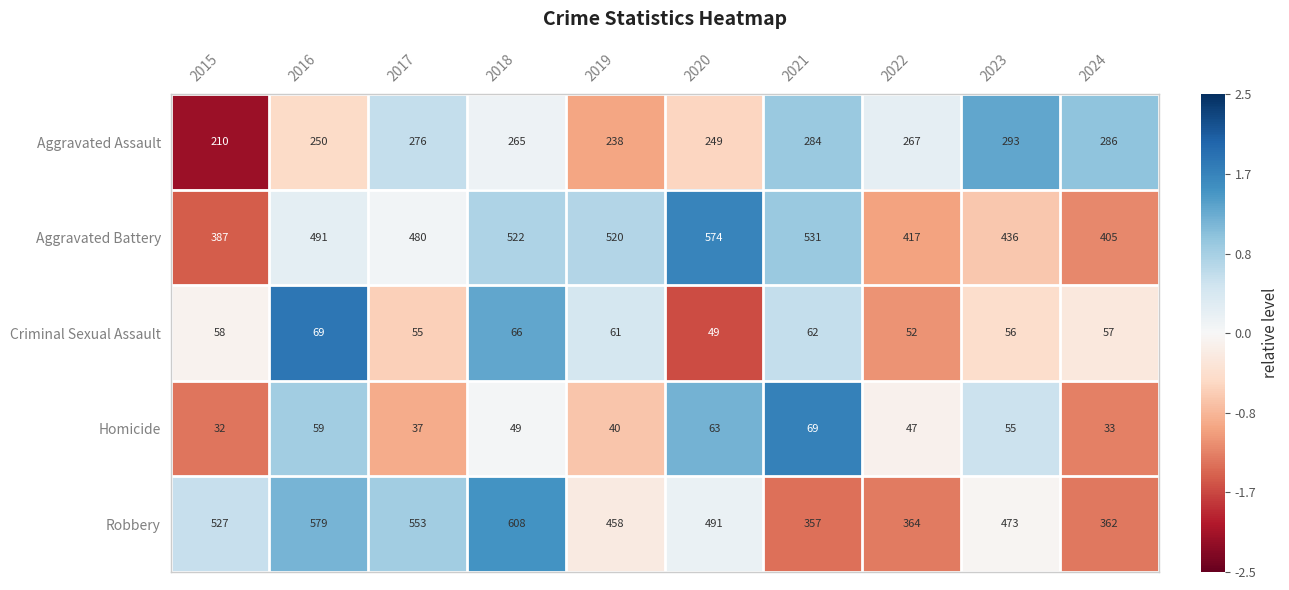

What is the difference between the maximum and second lowest values in the Criminal Sexual Assault series?

17